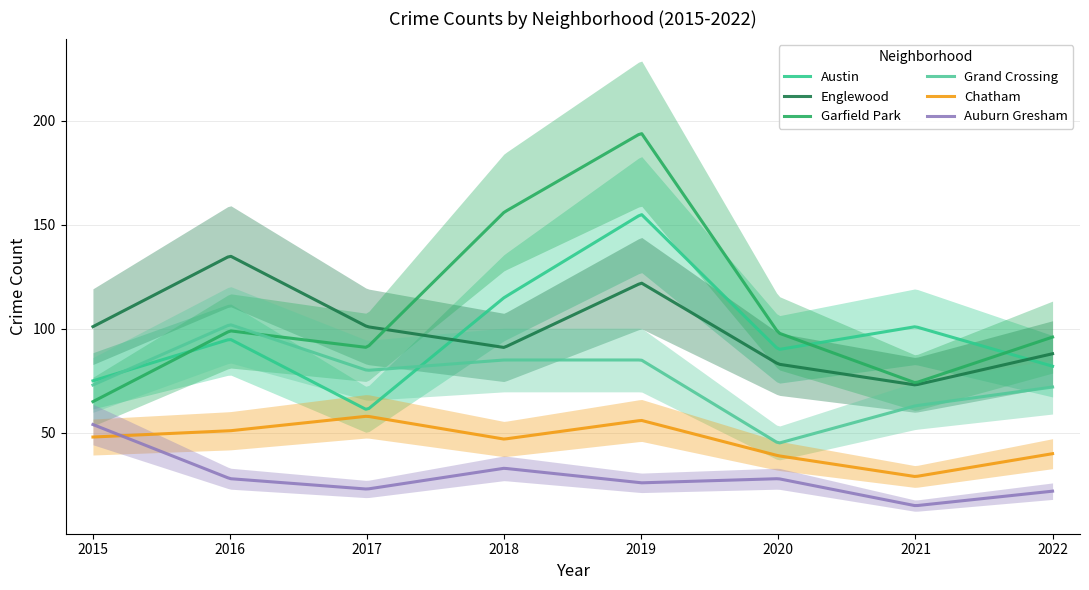

Reading right to left, extract all data points from this chart.

Austin: 82	101	90	155	115	61	95	75
Englewood: 88	73	83	122	91	101	135	101
Garfield Park: 96	74	98	194	156	91	99	65
Grand Crossing: 72	63	45	85	85	80	102	73
Chatham: 40	29	39	56	47	58	51	48
Auburn Gresham: 22	15	28	26	33	23	28	54